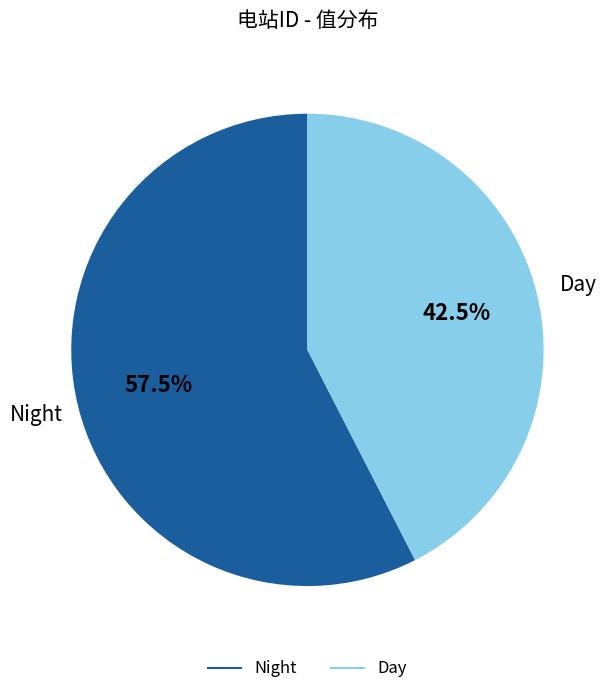

Does any single category account for the majority?

Yes